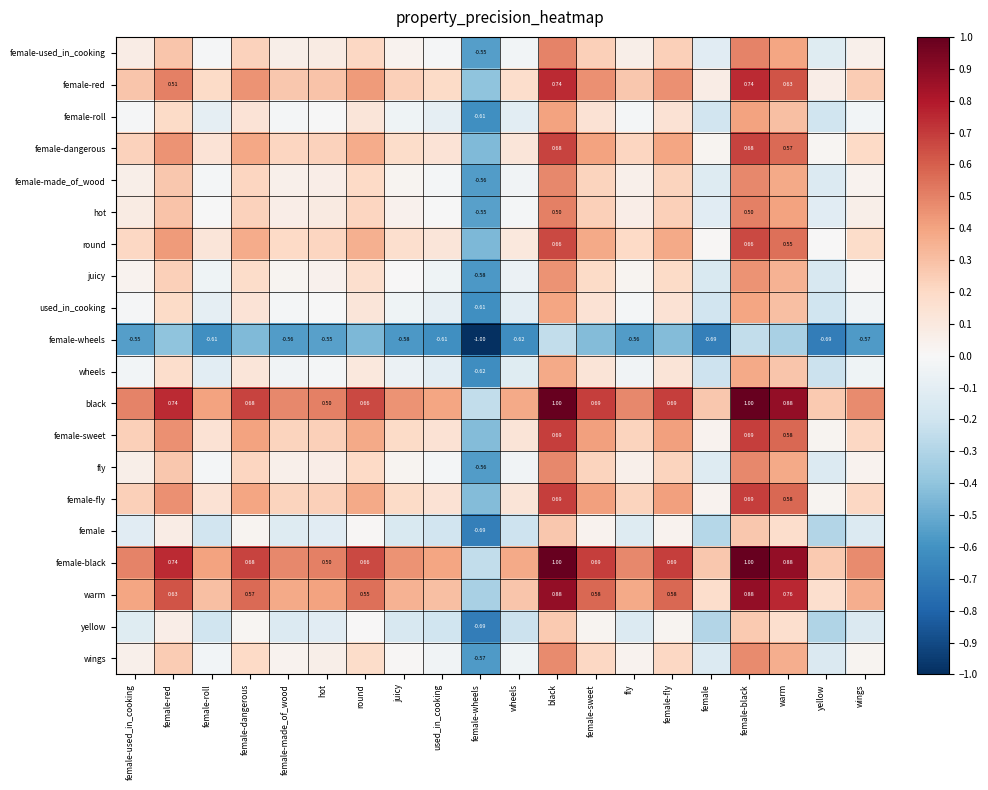

At how many categories does at least one series exceed 0?

19